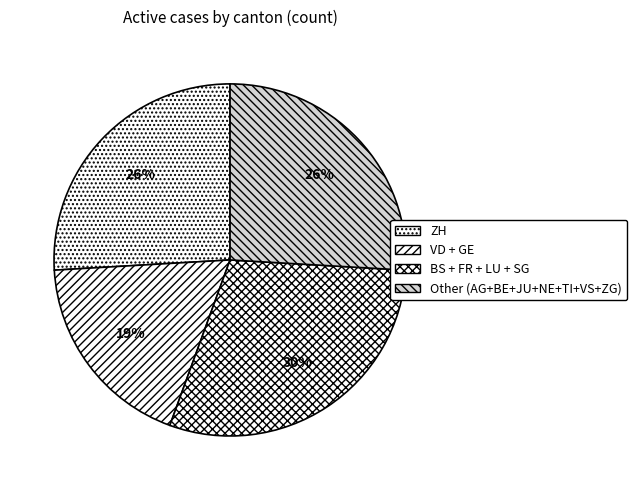

How many slices are in this pie chart?

4